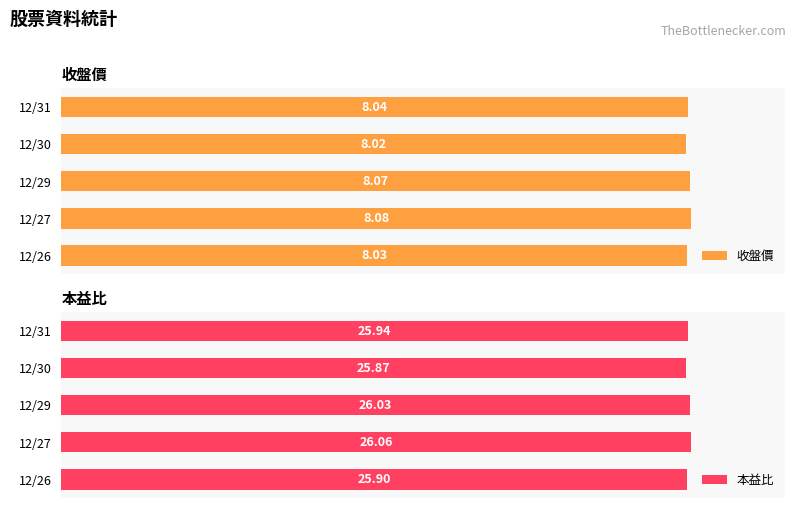

List the labels in order of 收盤價 value, smallest first.

12/30, 12/26, 12/31, 12/29, 12/27